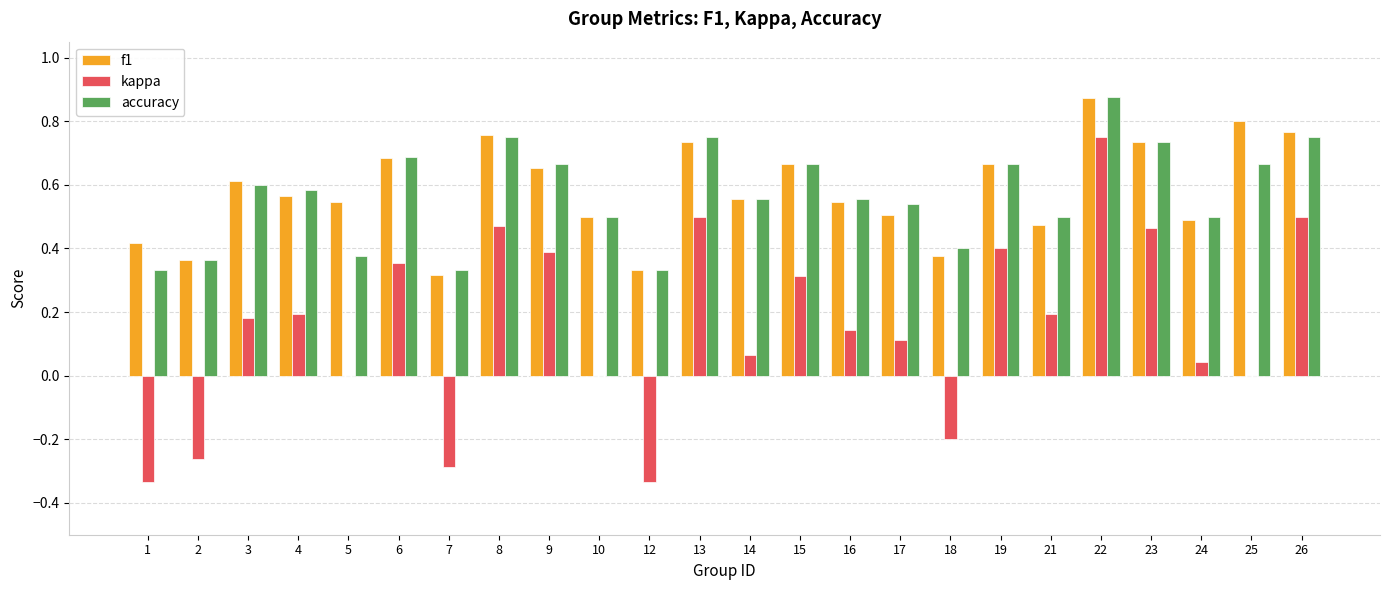

What is the sum of all kappa values?

3.7